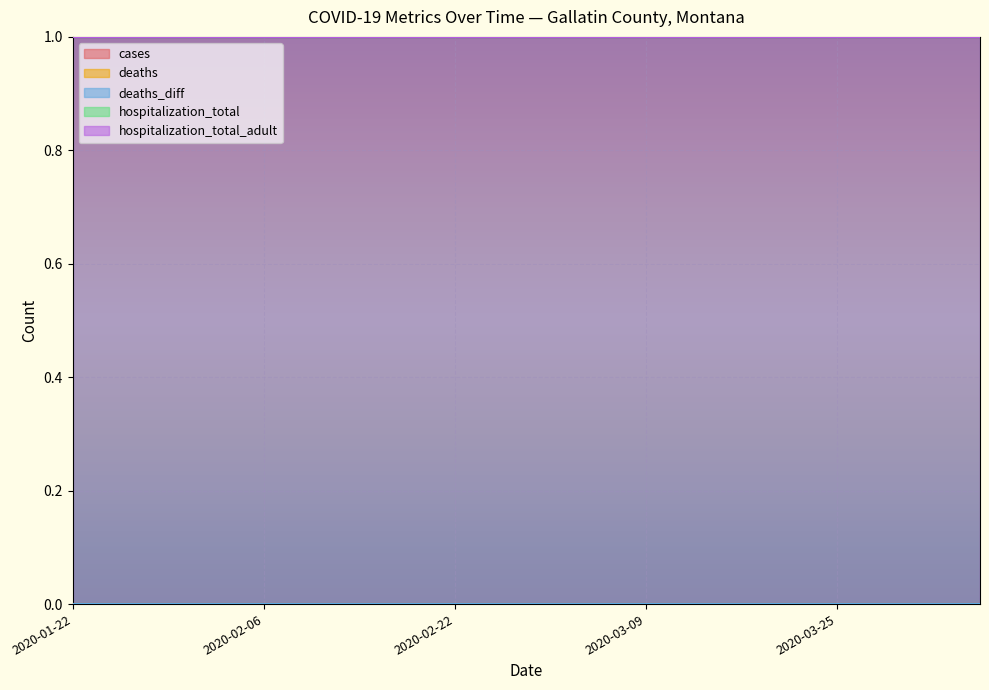

Reading left to right, what are all the values shown in this chart?

cases: 2020-01-22=0	2020-01-25=0	2020-01-29=0	2020-02-02=0	2020-02-06=0	2020-02-10=0	2020-02-14=0	2020-02-18=0	2020-02-22=0	2020-02-26=0	2020-03-01=0	2020-03-05=0	2020-03-09=0	2020-03-13=0	2020-03-17=0	2020-03-21=0	2020-03-25=0	2020-03-29=0	2020-04-02=0	2020-04-06=0
deaths: 2020-01-22=0	2020-01-25=0	2020-01-29=0	2020-02-02=0	2020-02-06=0	2020-02-10=0	2020-02-14=0	2020-02-18=0	2020-02-22=0	2020-02-26=0	2020-03-01=0	2020-03-05=0	2020-03-09=0	2020-03-13=0	2020-03-17=0	2020-03-21=0	2020-03-25=0	2020-03-29=0	2020-04-02=0	2020-04-06=0
deaths_diff: 2020-01-22=0	2020-01-25=0	2020-01-29=0	2020-02-02=0	2020-02-06=0	2020-02-10=0	2020-02-14=0	2020-02-18=0	2020-02-22=0	2020-02-26=0	2020-03-01=0	2020-03-05=0	2020-03-09=0	2020-03-13=0	2020-03-17=0	2020-03-21=0	2020-03-25=0	2020-03-29=0	2020-04-02=0	2020-04-06=0
hospitalization_total: 2020-01-22=1	2020-01-25=1	2020-01-29=1	2020-02-02=1	2020-02-06=1	2020-02-10=1	2020-02-14=1	2020-02-18=1	2020-02-22=1	2020-02-26=1	2020-03-01=1	2020-03-05=1	2020-03-09=1	2020-03-13=1	2020-03-17=1	2020-03-21=1	2020-03-25=1	2020-03-29=1	2020-04-02=1	2020-04-06=1
hospitalization_total_adult: 2020-01-22=1	2020-01-25=1	2020-01-29=1	2020-02-02=1	2020-02-06=1	2020-02-10=1	2020-02-14=1	2020-02-18=1	2020-02-22=1	2020-02-26=1	2020-03-01=1	2020-03-05=1	2020-03-09=1	2020-03-13=1	2020-03-17=1	2020-03-21=1	2020-03-25=1	2020-03-29=1	2020-04-02=1	2020-04-06=1